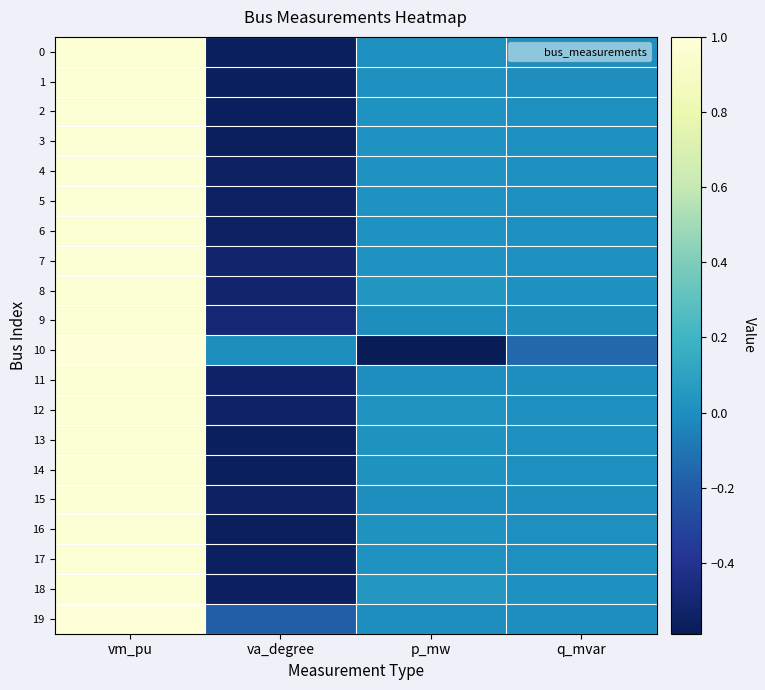

Reading left to right, what are all the values shown in this chart?

0: vm_pu=1.0	va_degree=-0.6	p_mw=0.0	q_mvar=0.0
1: vm_pu=1.0	va_degree=-0.6	p_mw=0.0	q_mvar=0.0
2: vm_pu=1.0	va_degree=-0.6	p_mw=0.0	q_mvar=0.0
3: vm_pu=1.0	va_degree=-0.6	p_mw=0.0	q_mvar=0.0
4: vm_pu=1.0	va_degree=-0.5	p_mw=0.0	q_mvar=0.0
5: vm_pu=1.0	va_degree=-0.5	p_mw=0.0	q_mvar=0.0
6: vm_pu=1.0	va_degree=-0.5	p_mw=0.0	q_mvar=0.0
7: vm_pu=1.0	va_degree=-0.5	p_mw=0.0	q_mvar=0.0
8: vm_pu=1.0	va_degree=-0.5	p_mw=0.0	q_mvar=0.0
9: vm_pu=1.0	va_degree=-0.5	p_mw=0.0	q_mvar=0.0
10: vm_pu=1.0	va_degree=0.0	p_mw=-0.6	q_mvar=-0.2
11: vm_pu=1.0	va_degree=-0.5	p_mw=0.0	q_mvar=0.0
12: vm_pu=1.0	va_degree=-0.5	p_mw=0.0	q_mvar=0.0
13: vm_pu=1.0	va_degree=-0.6	p_mw=0.0	q_mvar=0.0
14: vm_pu=1.0	va_degree=-0.6	p_mw=0.0	q_mvar=0.0
15: vm_pu=1.0	va_degree=-0.5	p_mw=0.0	q_mvar=0.0
16: vm_pu=1.0	va_degree=-0.6	p_mw=0.0	q_mvar=0.0
17: vm_pu=1.0	va_degree=-0.6	p_mw=0.0	q_mvar=0.0
18: vm_pu=1.0	va_degree=-0.6	p_mw=0.0	q_mvar=0.0
19: vm_pu=1.0	va_degree=-0.2	p_mw=0.0	q_mvar=0.0